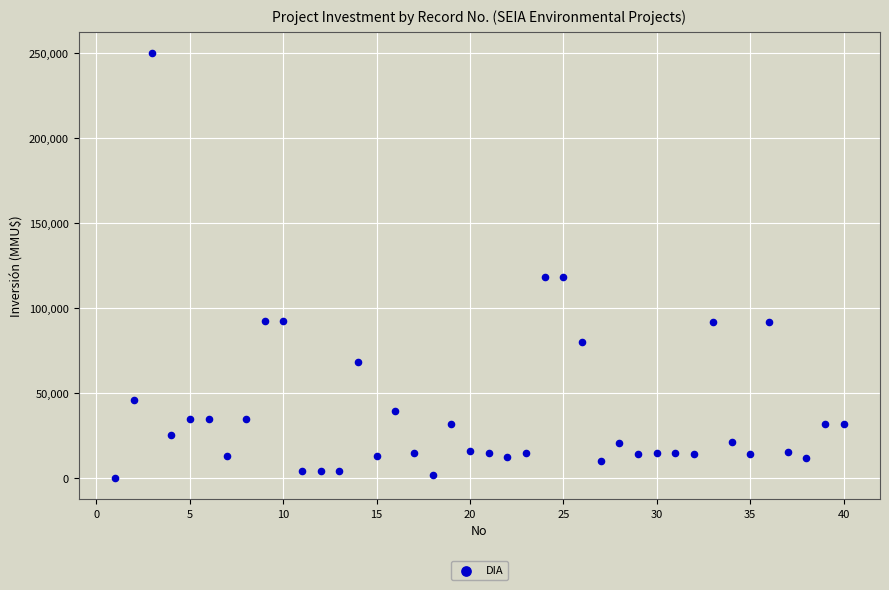

What is the range of Y values (max minus min)?

250000